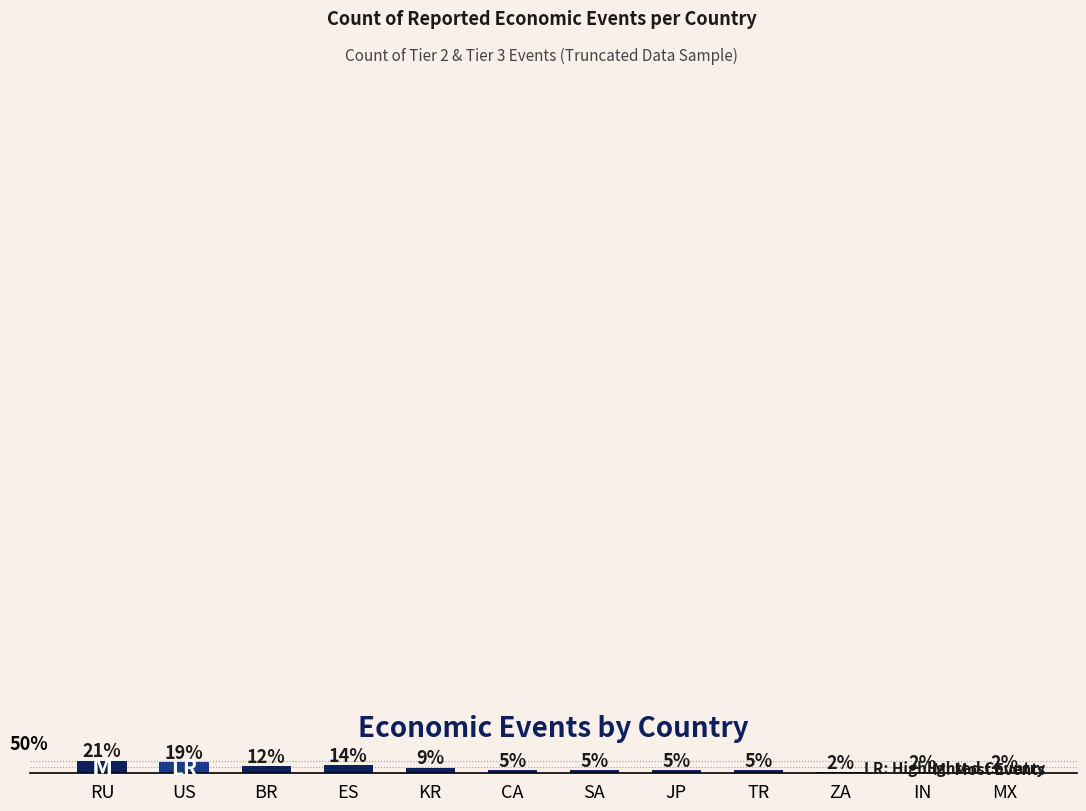

What value does the data have at CA?

4.7